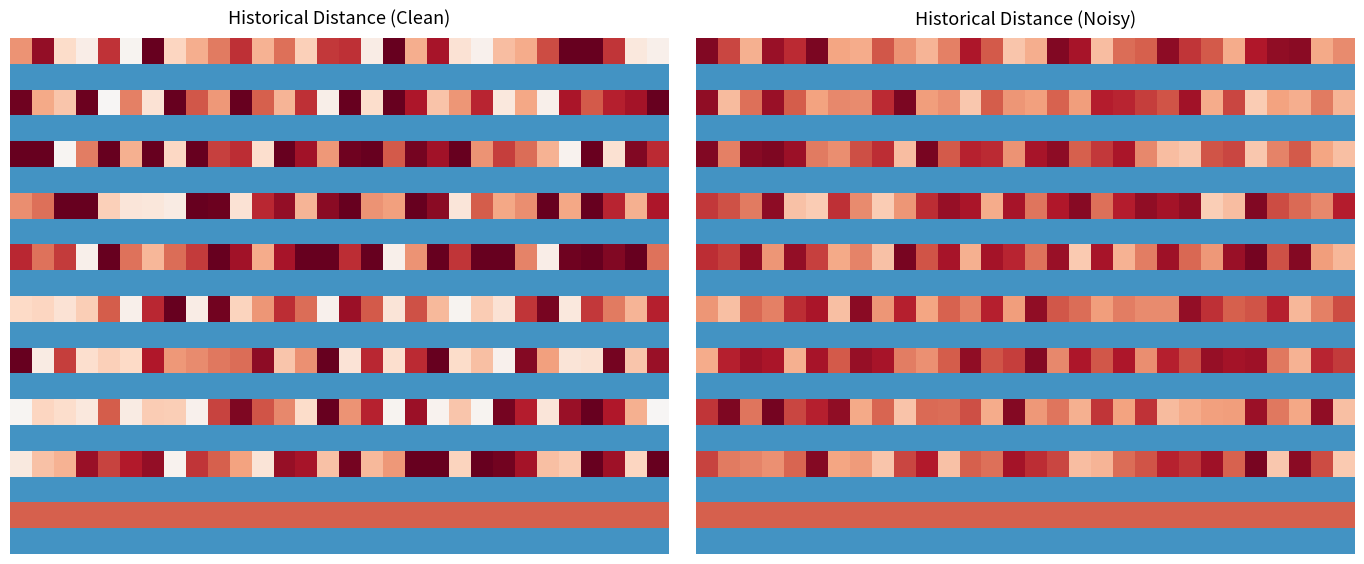

At which category is the sum across all series the highest?

3